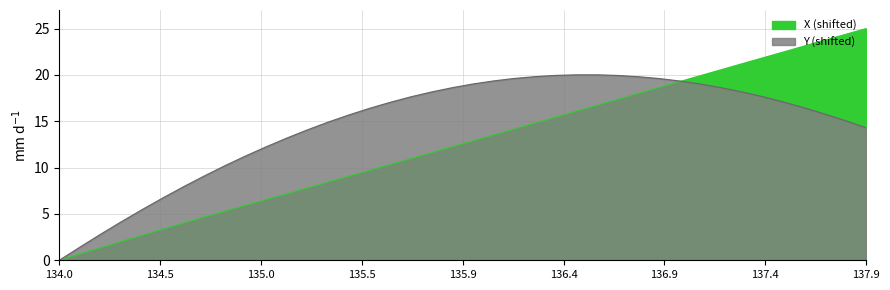

How many lines are shown in the chart?

2